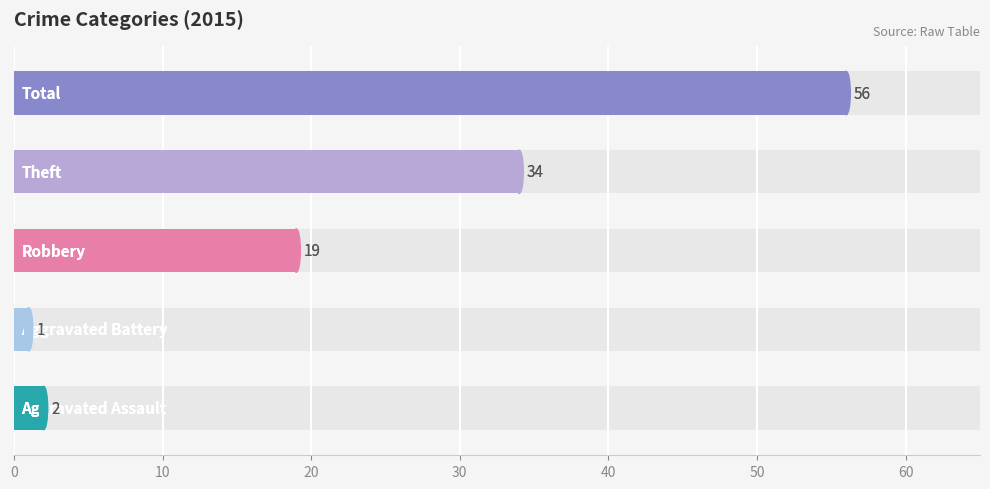

Which series has the largest range (max minus min)?

Total